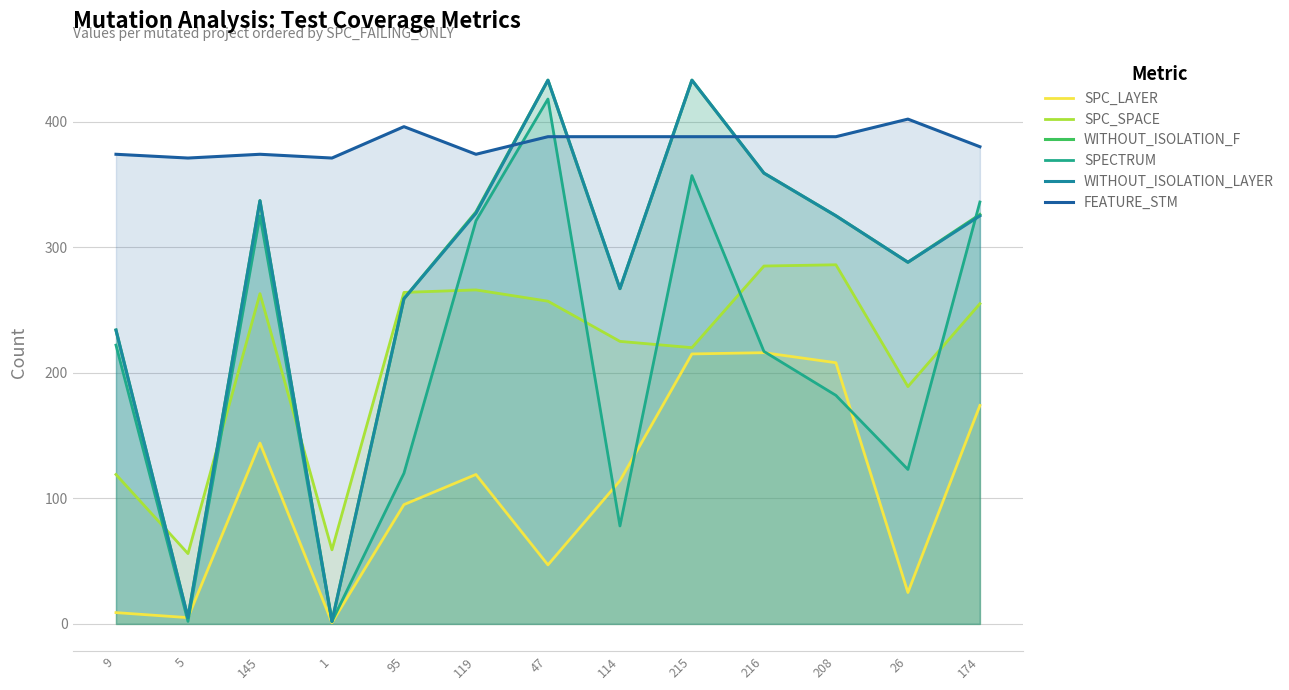

In FEATURE_STM, how many points are higher than both neighbors (excluding endpoints)?

3